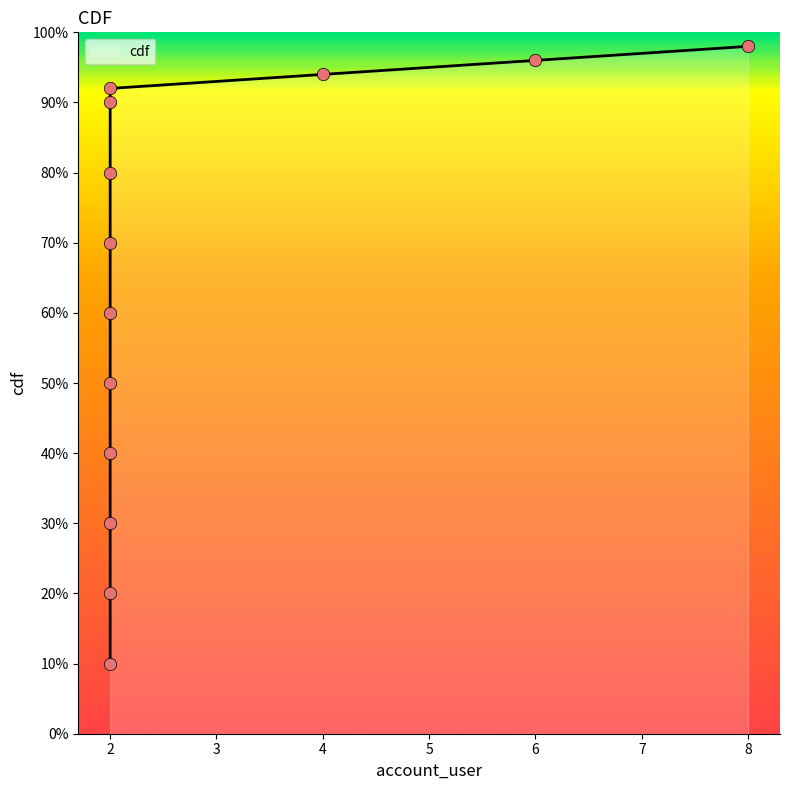

What is the change in value from 2 to 2?

+0.6